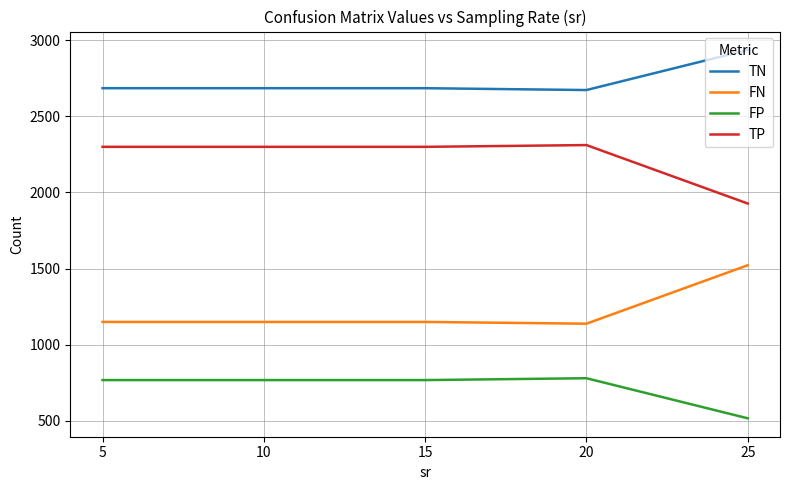

What are all the series names shown in the legend?

TN, FN, FP, TP